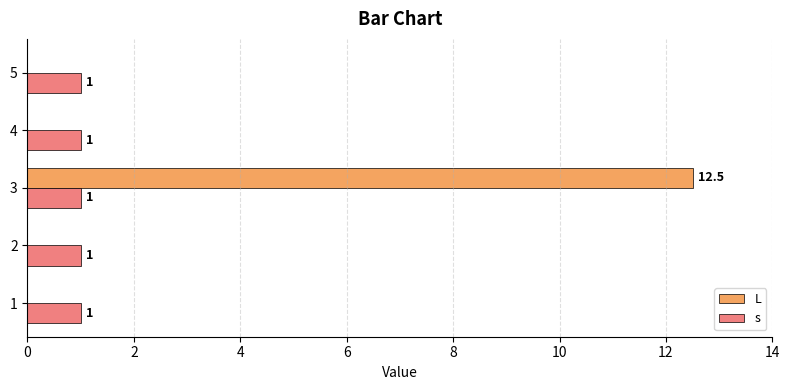

Which category has the highest value across all series?

3